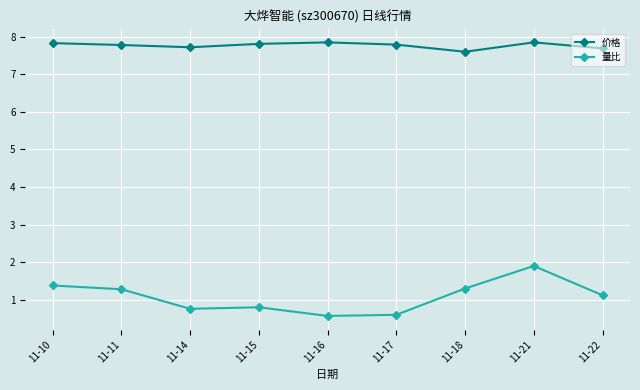

True or false: 量比 and 价格 intersect in this chart.

False